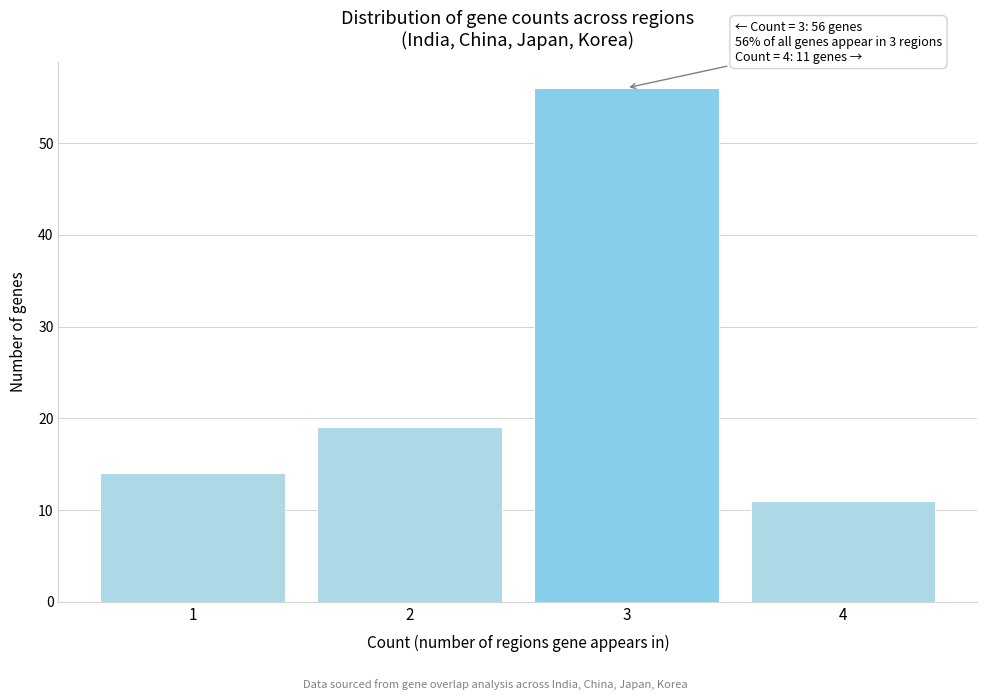

Reading left to right, list all the values displayed in this chart.

1=14	2=19	3=56	4=11